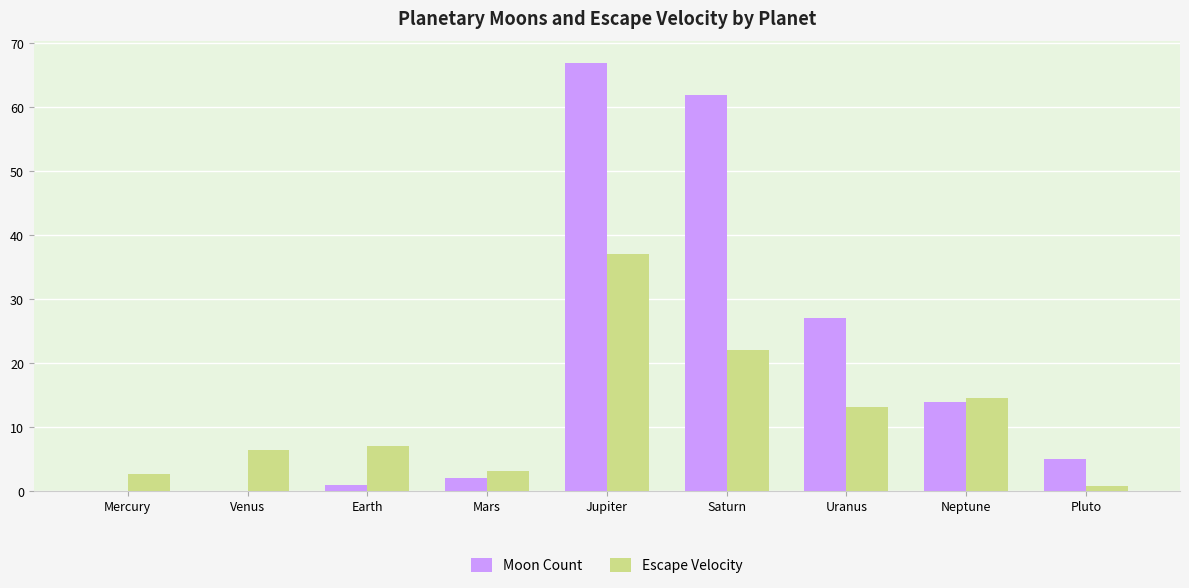

Which series has the largest range (max minus min)?

Moon Count